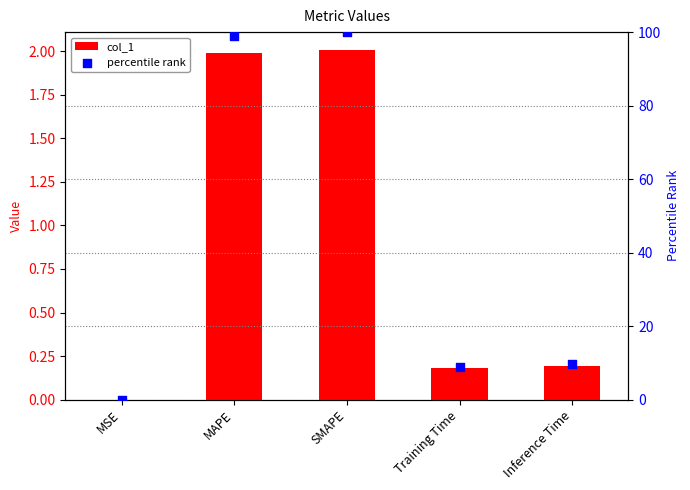

What is the total value across all series at MAPE?

101.0